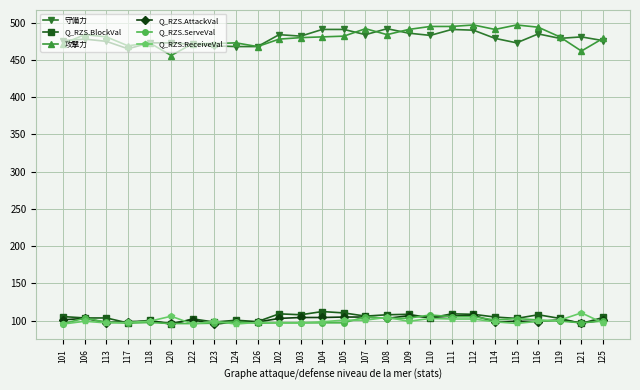

How many data points does each series have?

26